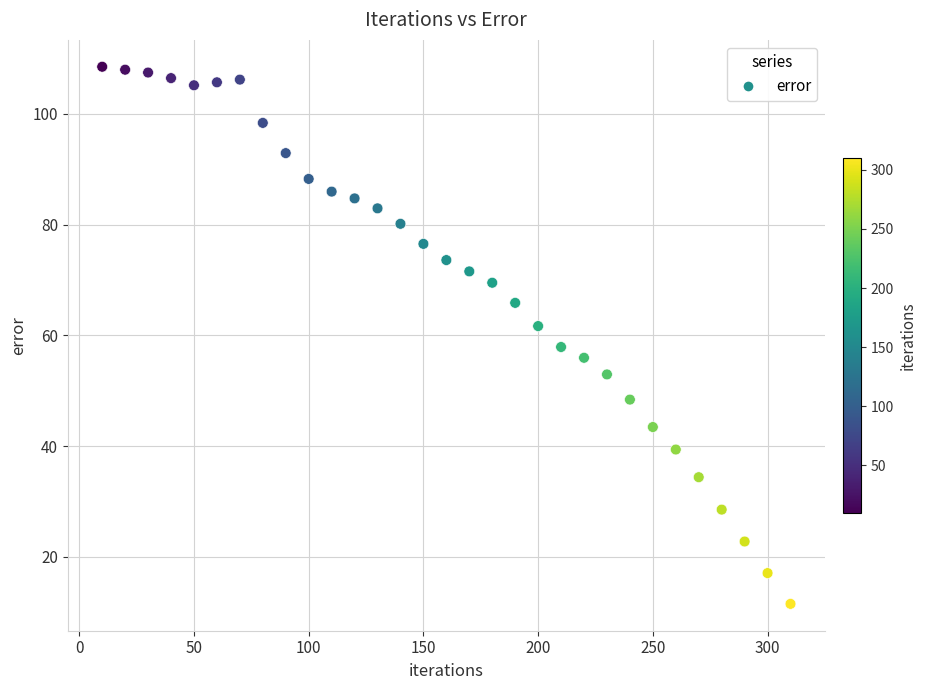

What is the range of X values (max minus min)?

300.0